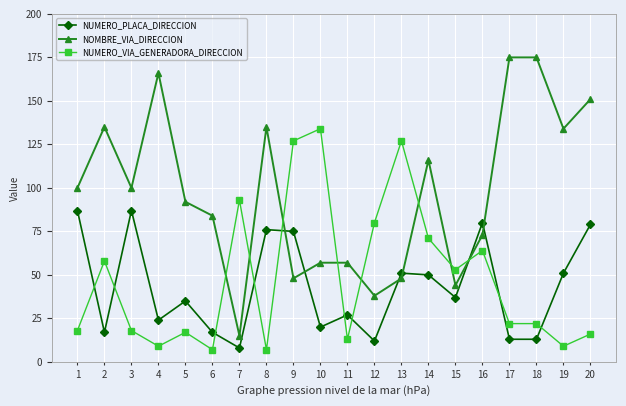

Which series has the widest spread of values?

NOMBRE_VIA_DIRECCION